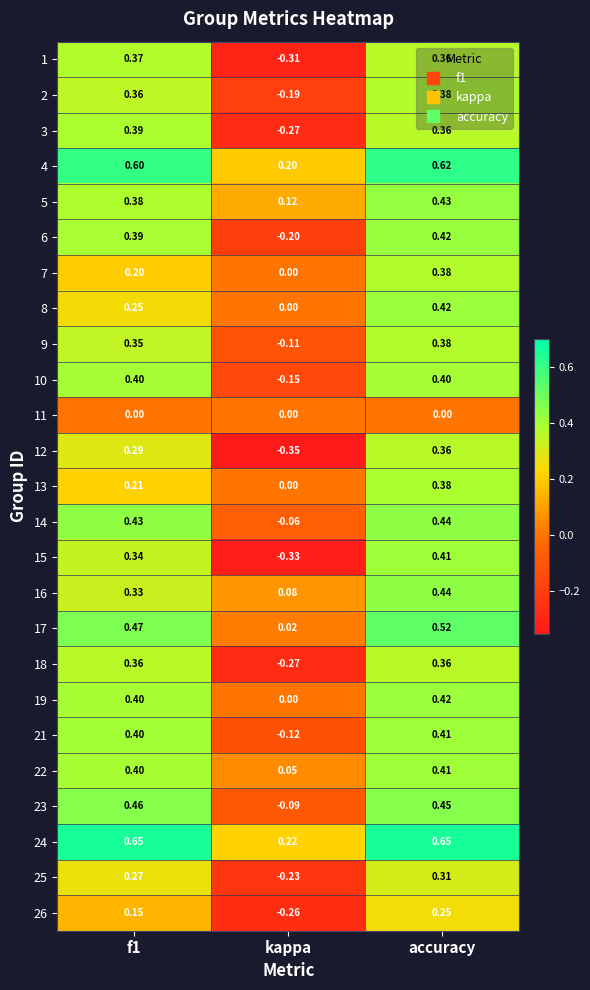

At which label is 25 closest to 0?

kappa